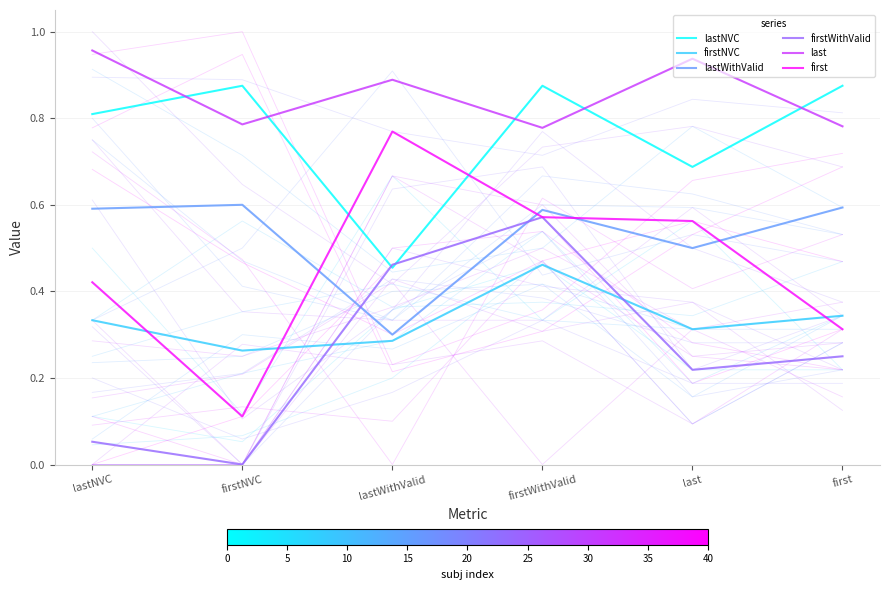

What is the average value of the first series?

0.5